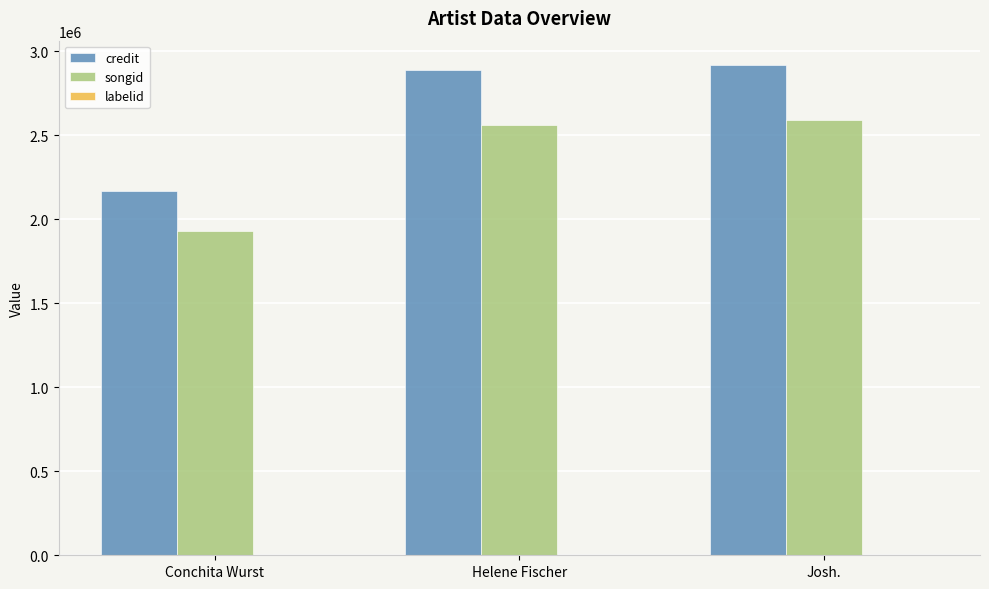

What is the sum of all credit values?

7972411